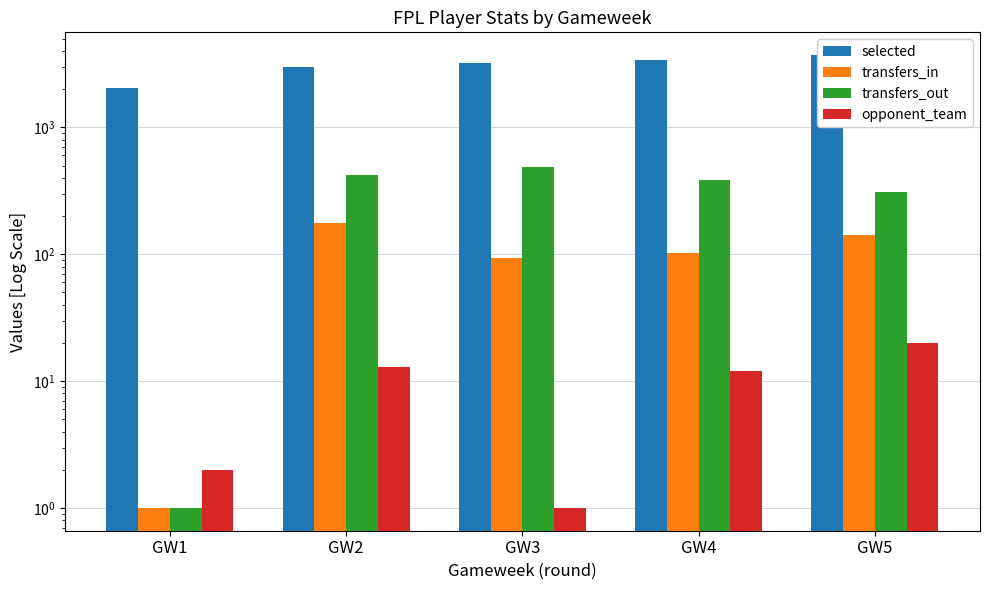

At which category does the chart reach its peak across all series?

GW5